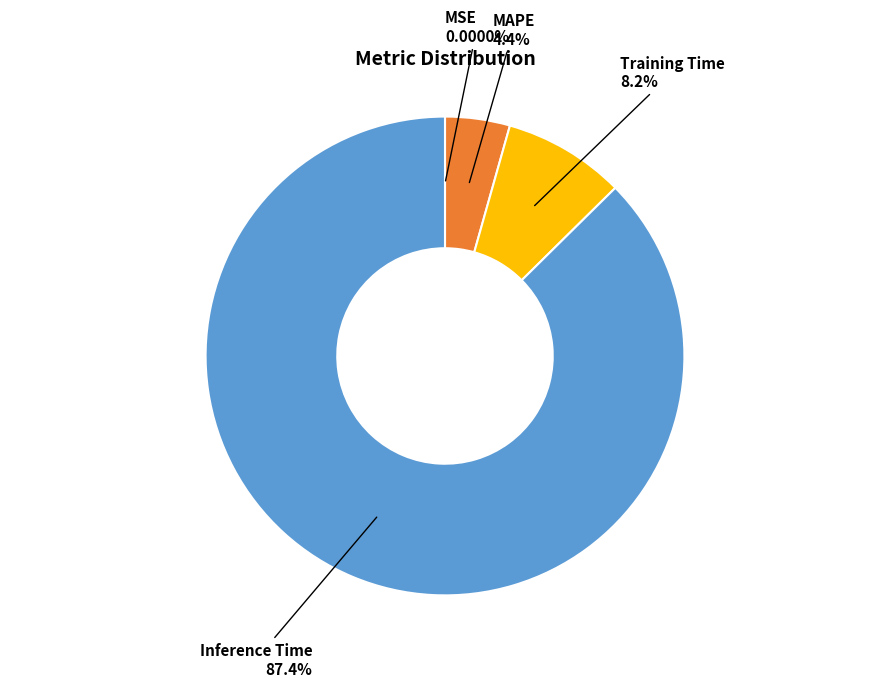

Is there a majority slice in this chart?

Yes